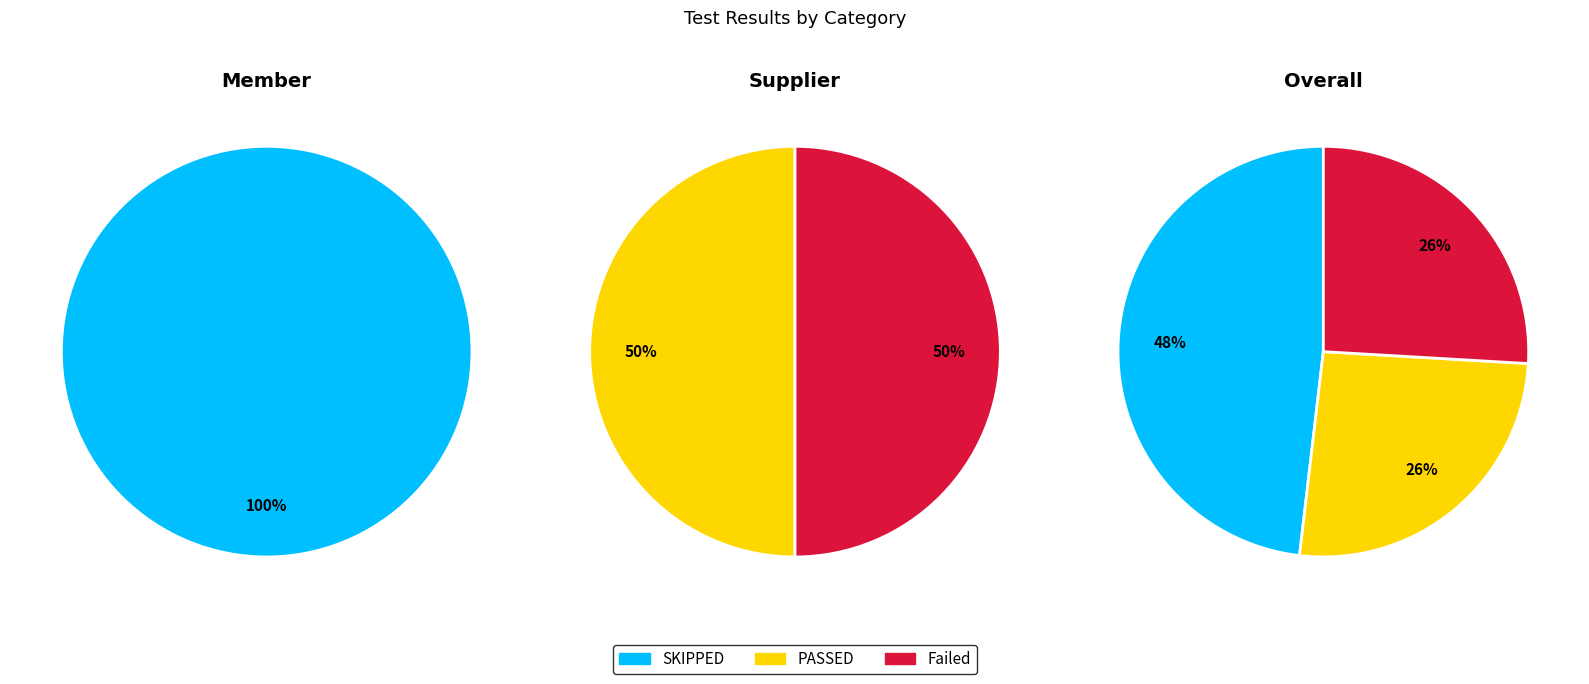

What percentage is the SKIPPED slice, to the nearest percent?

48%